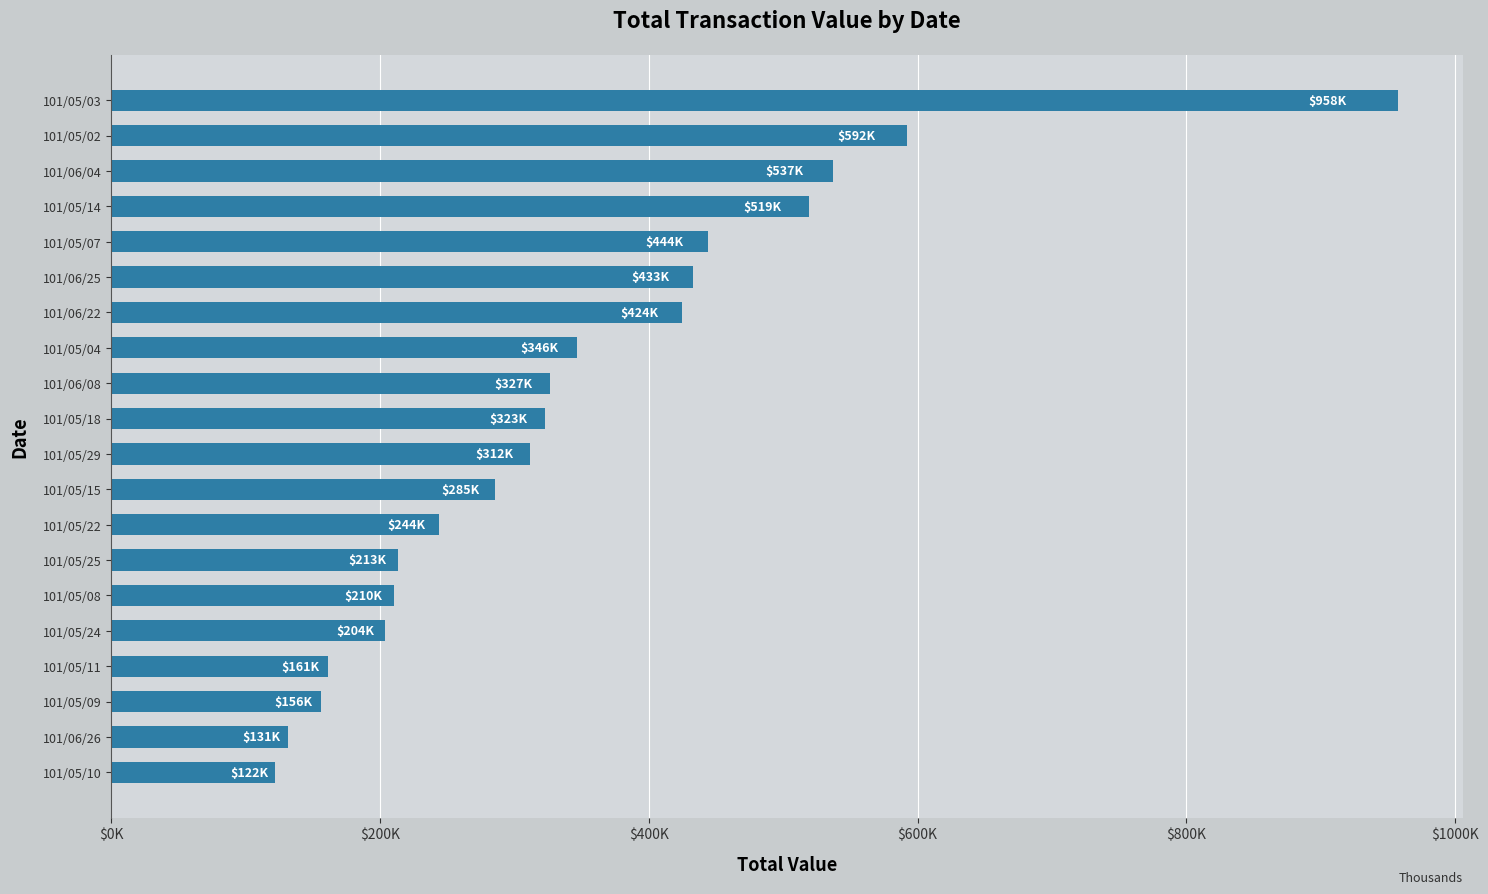

Does the chart contain any negative values?

No